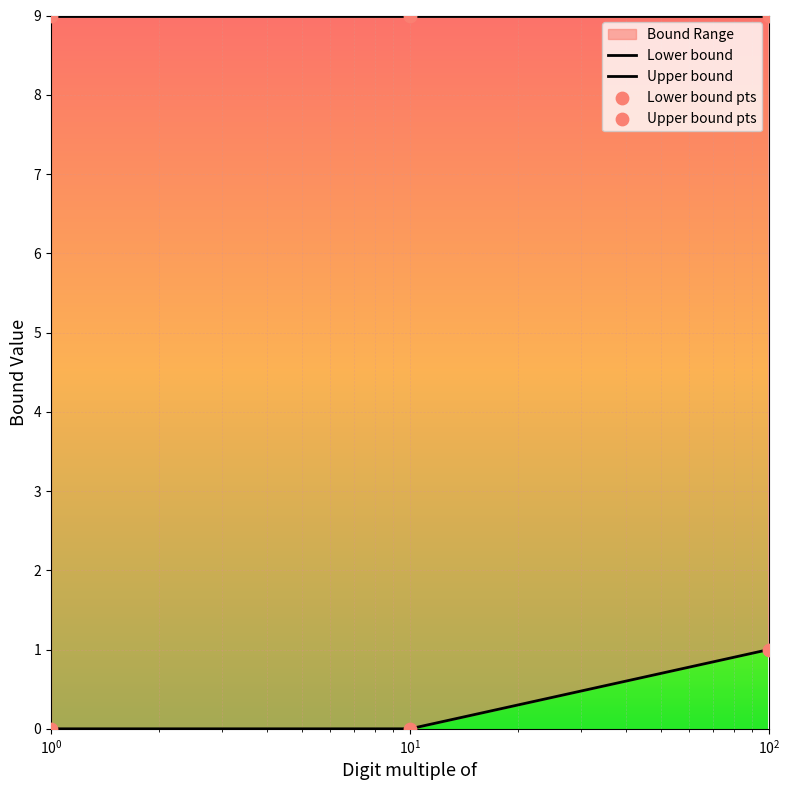

What is the change in value from 10 to 100?

+1